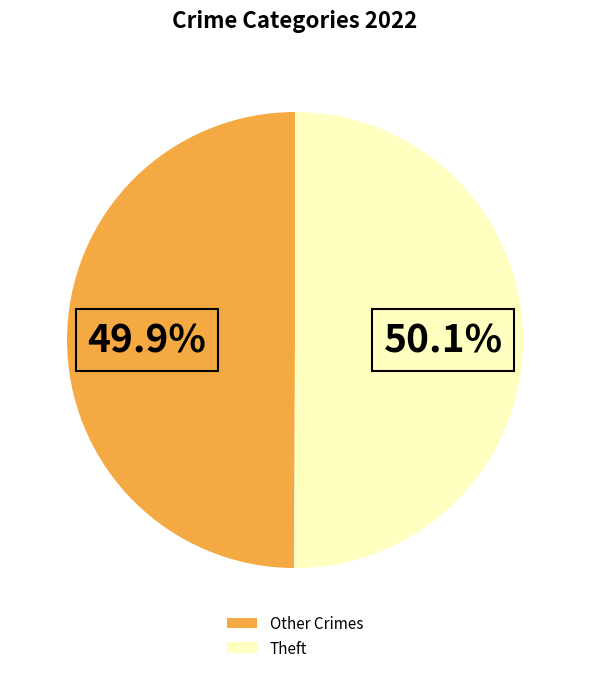

Is there any slice that represents more than half of the pie?

Yes